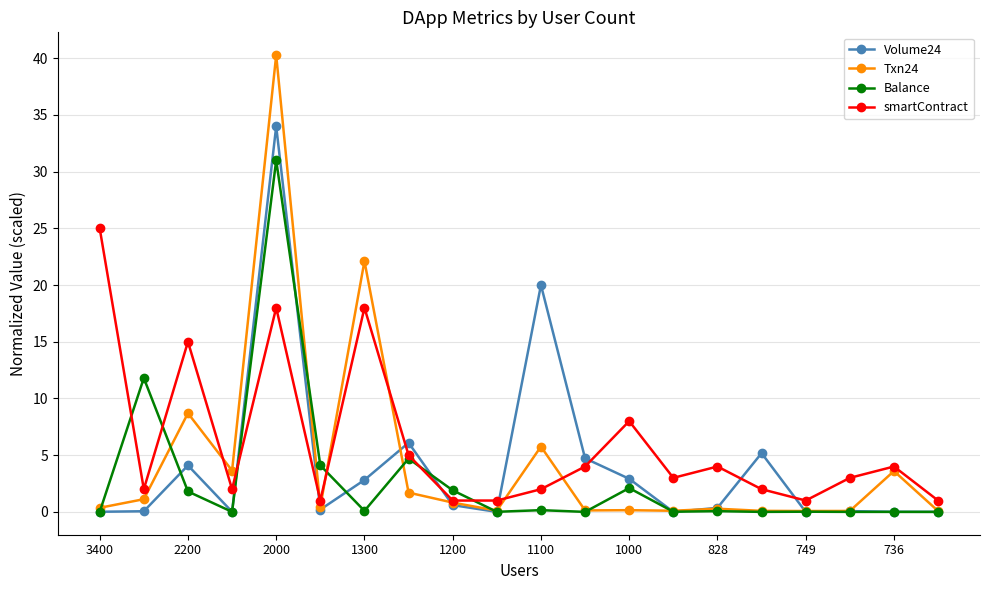

In Balance, how many points are lower than both neighbors (excluding endpoints)?

6